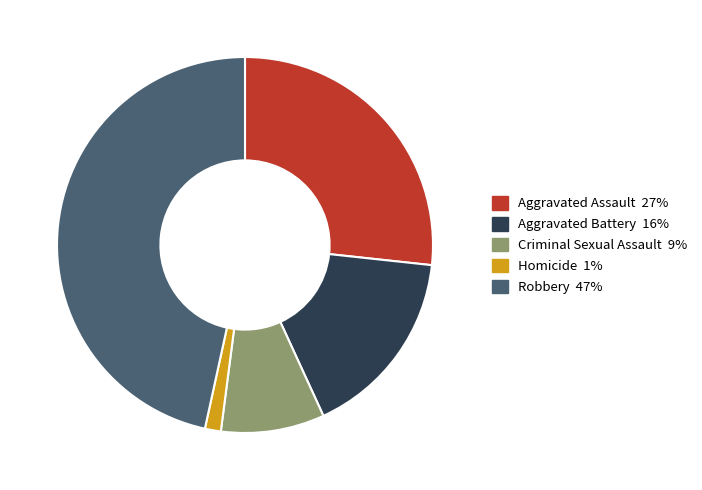

Which has a higher value, Aggravated Assault or Criminal Sexual Assault?

Aggravated Assault